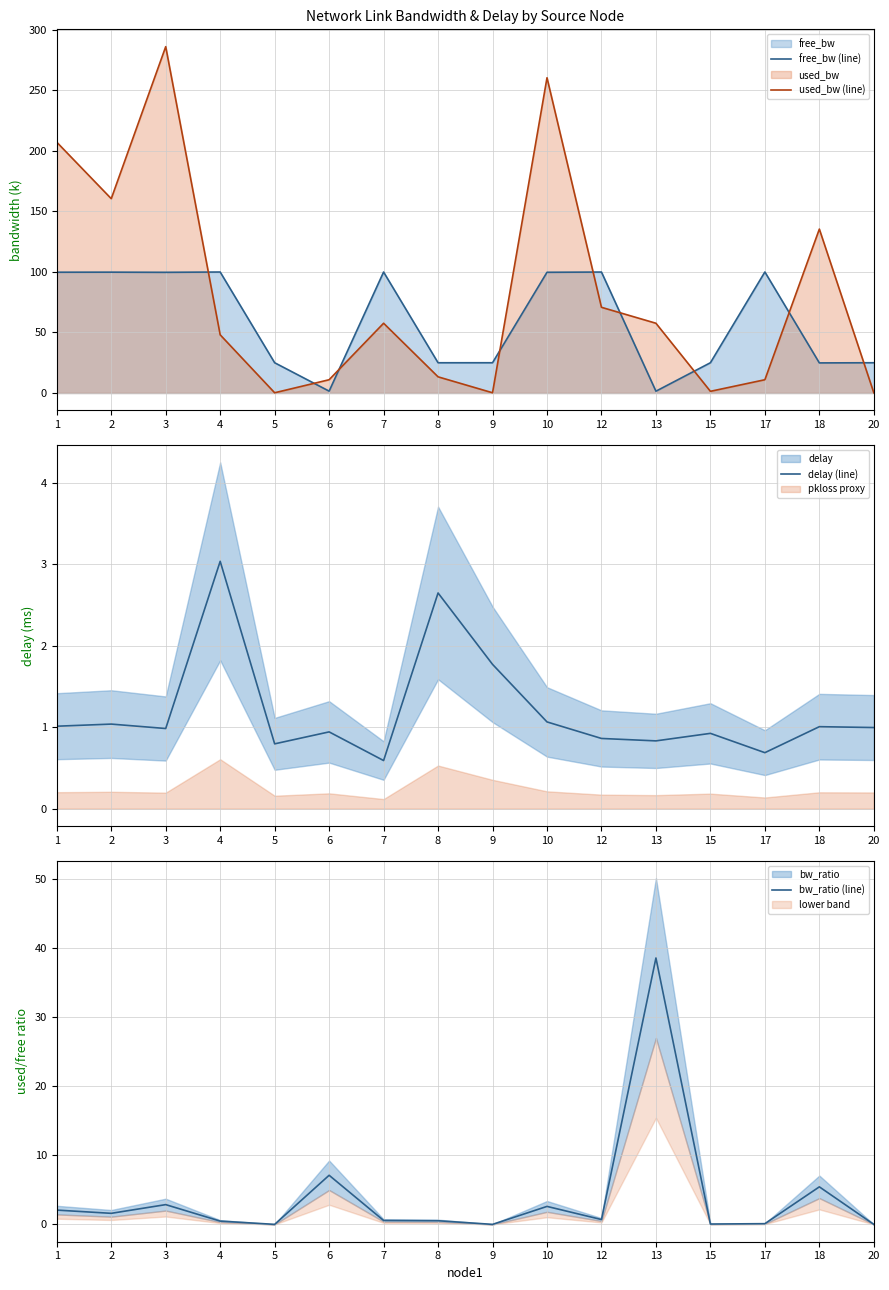

True or false: delay (line) has a value of 4.6 at 8.

False